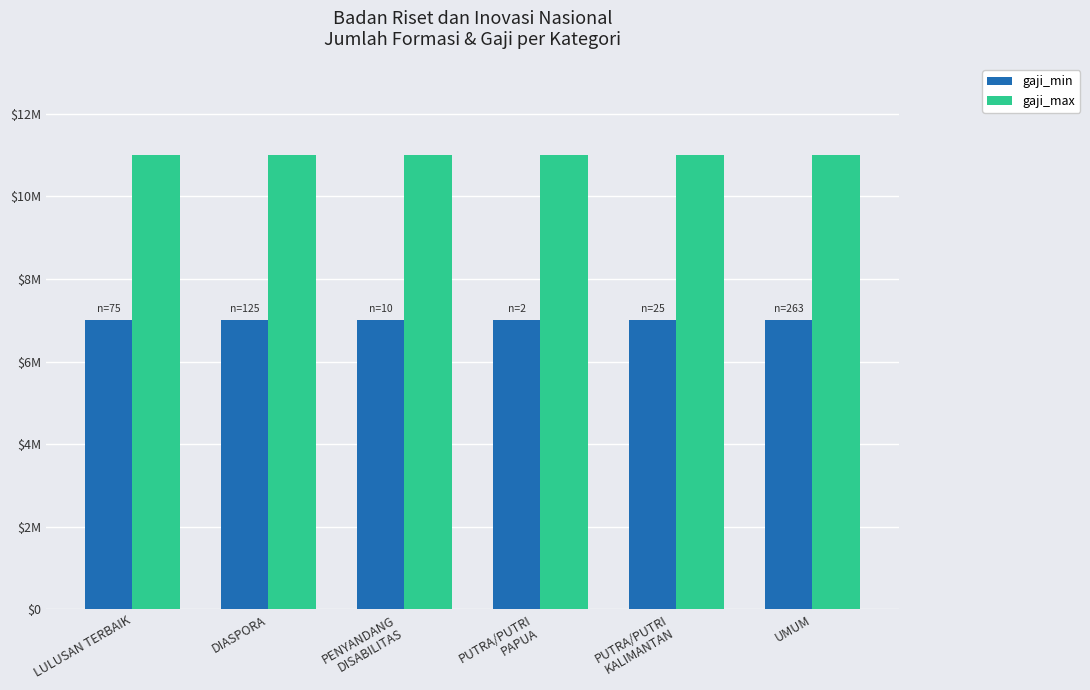

Does the chart contain any negative values?

No